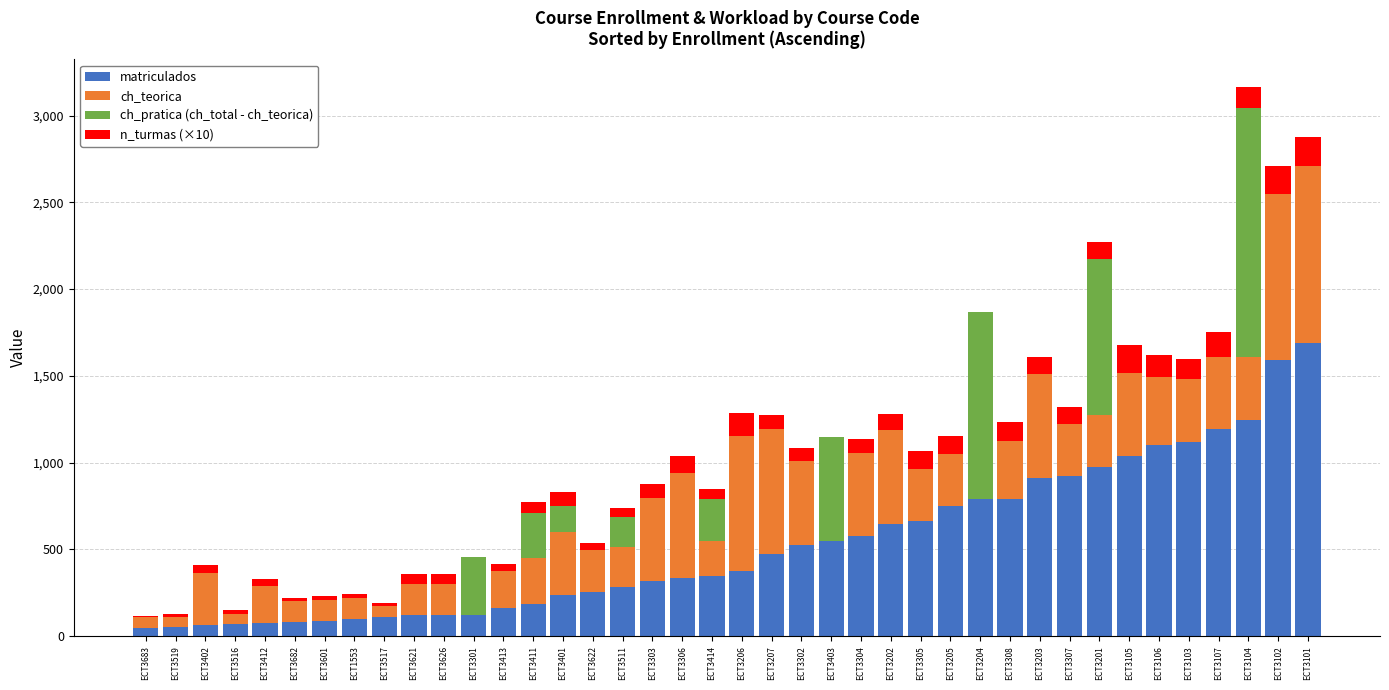

How many series are shown in this chart?

4